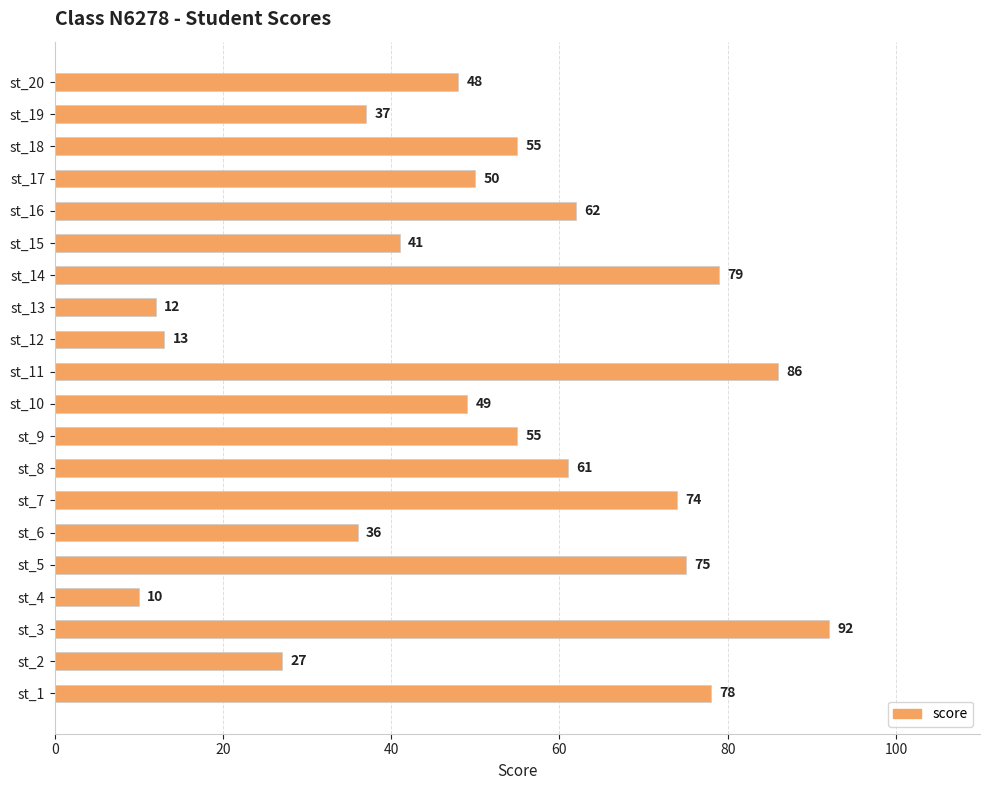

At which category does the chart reach its minimum across all series?

st_4